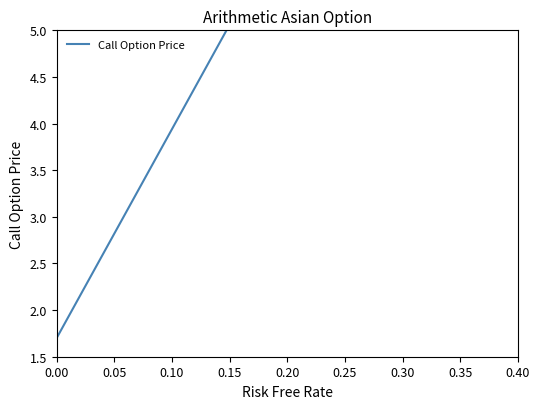

What is the sum of the values at 0.25 and 0.40?

9.2